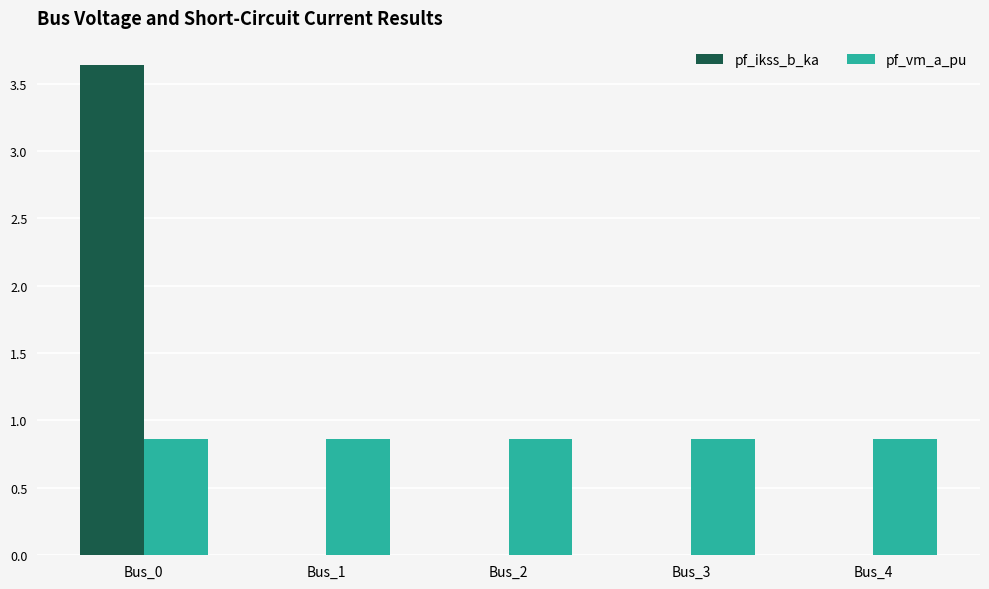

At which category is the sum across all series the highest?

Bus_0